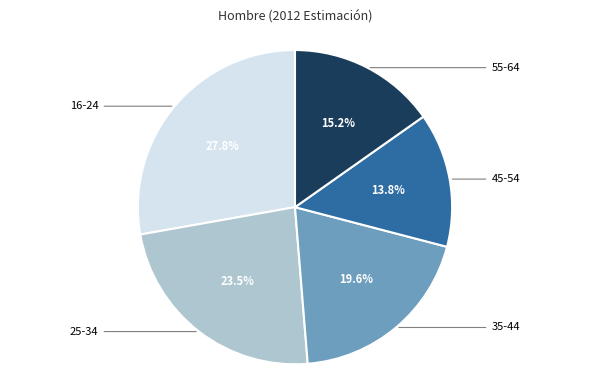

Does any single category account for the majority?

No